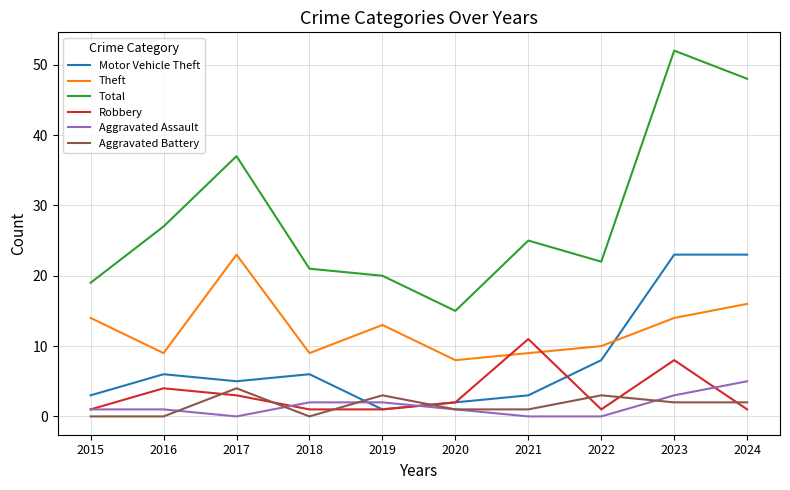

What is the difference between the maximum and minimum values in the Aggravated Battery series?

4